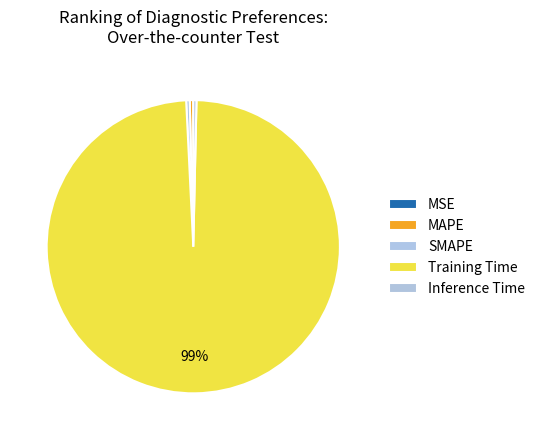

Which slice represents more than half of the pie?

Training Time